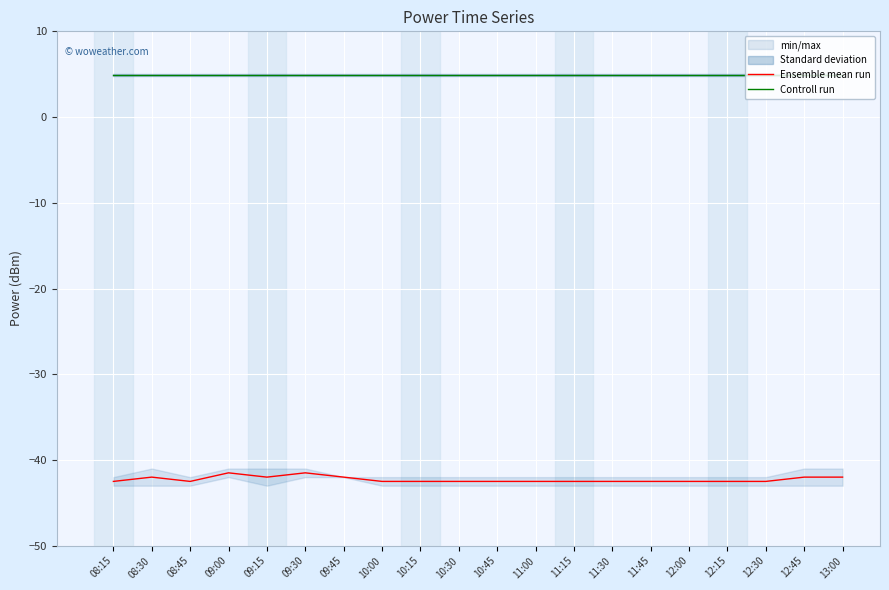

True or false: Ensemble mean run has more than 0 interior local peaks.

True